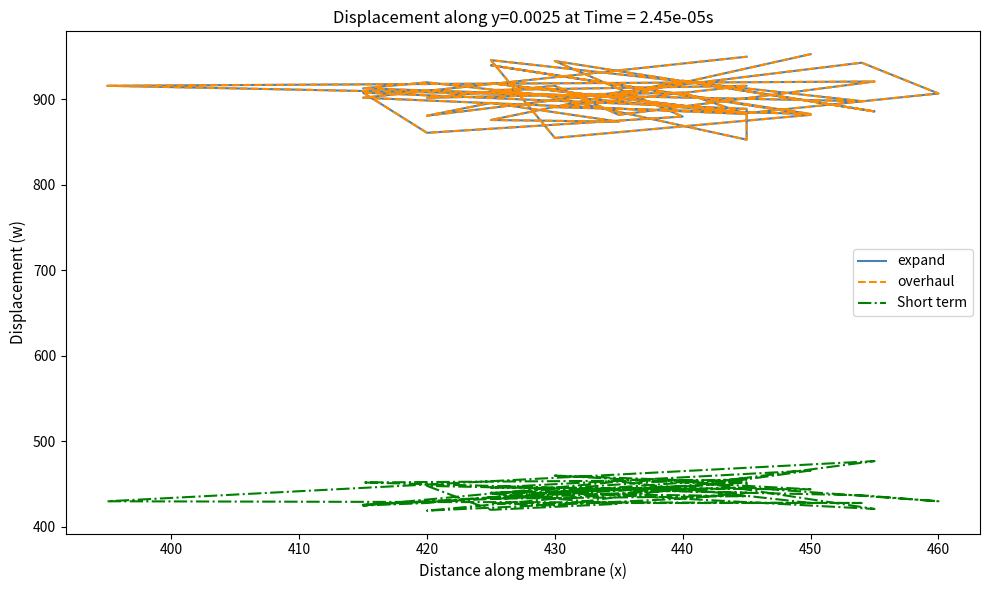

True or false: overhaul and expand intersect in this chart.

False